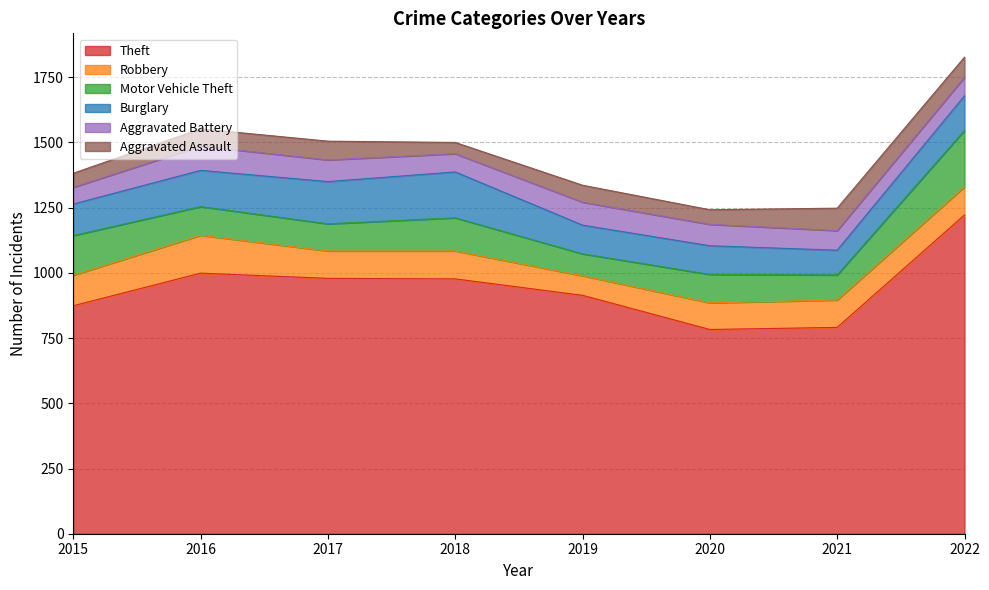

What is the value of the Aggravated Assault point at the 2nd from the left?

66